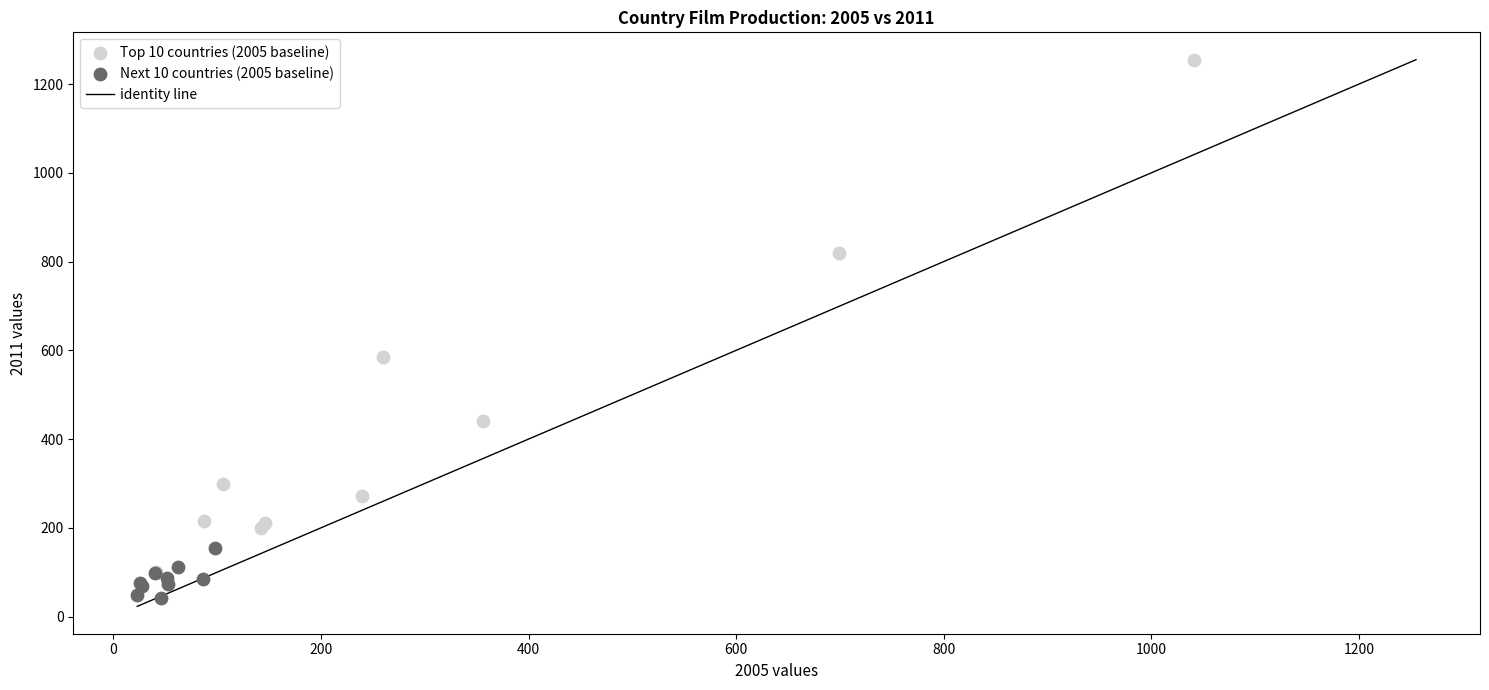

Which series contains the highest Y value?

Top 10 countries (2005 baseline)